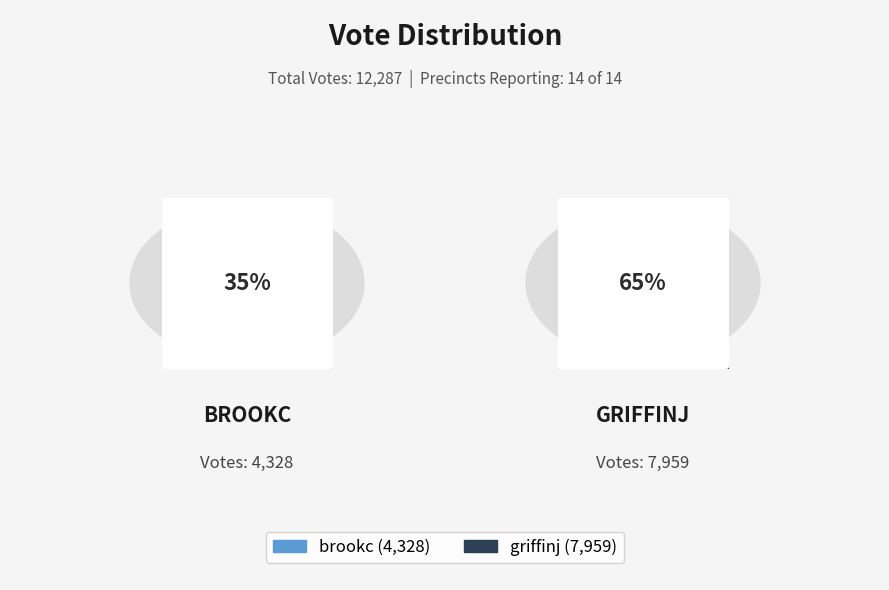

To the nearest percent, what percentage of the pie is brookc?

35%